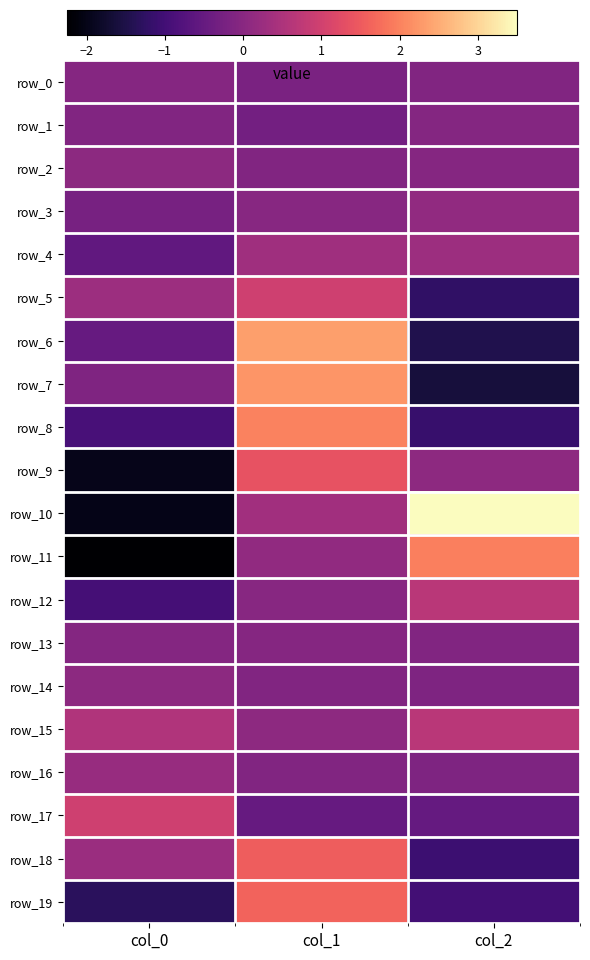

What is the spread (max minus min) of values at col_0?

3.2